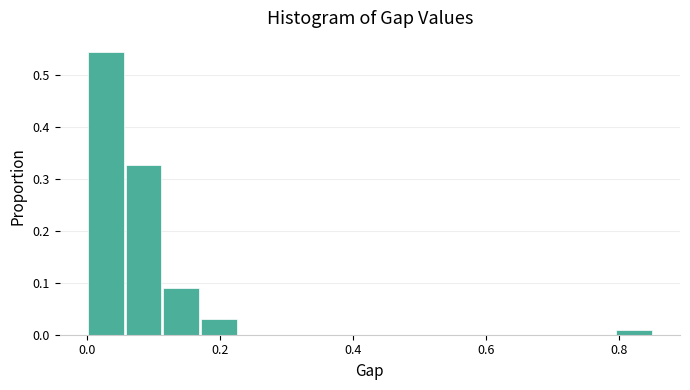

Around what value on the x-axis is the tallest bar? Give the approximate position of its centre, as read against the axis.

0.02